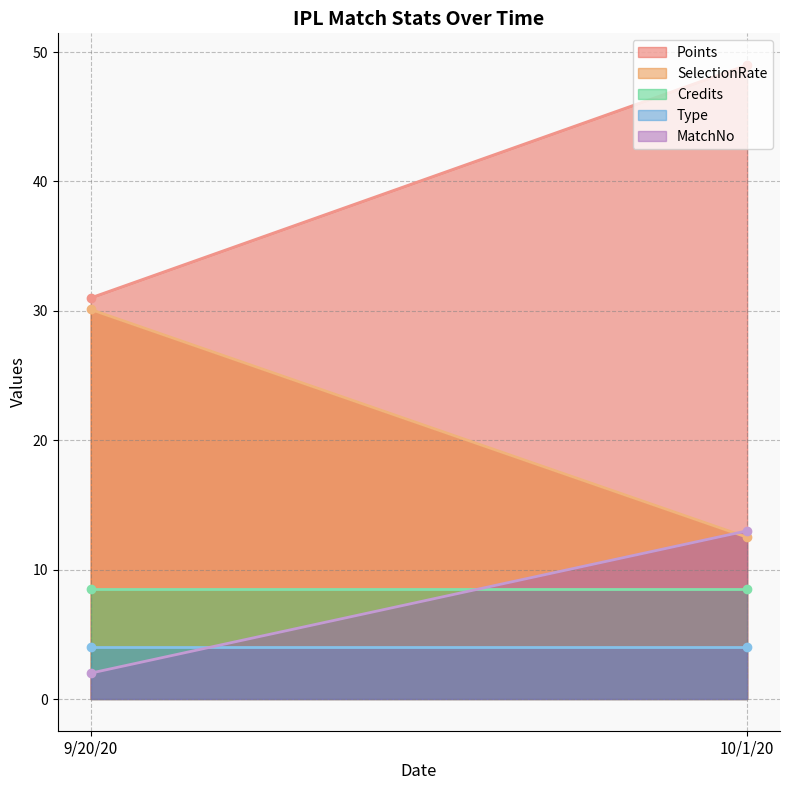

The Credits series shows 8.5 at 9/20/20. True or false?

True